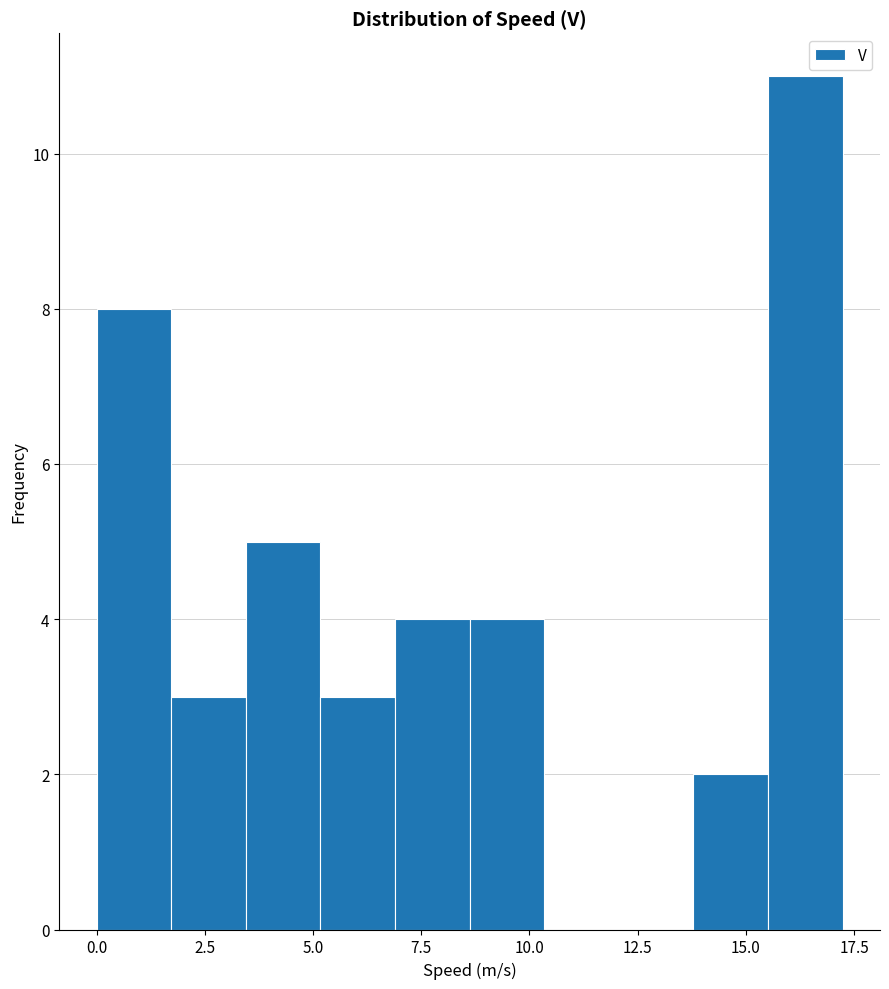

Around what value on the x-axis is the tallest bar? Give the approximate position of its centre, as read against the axis.

16.5